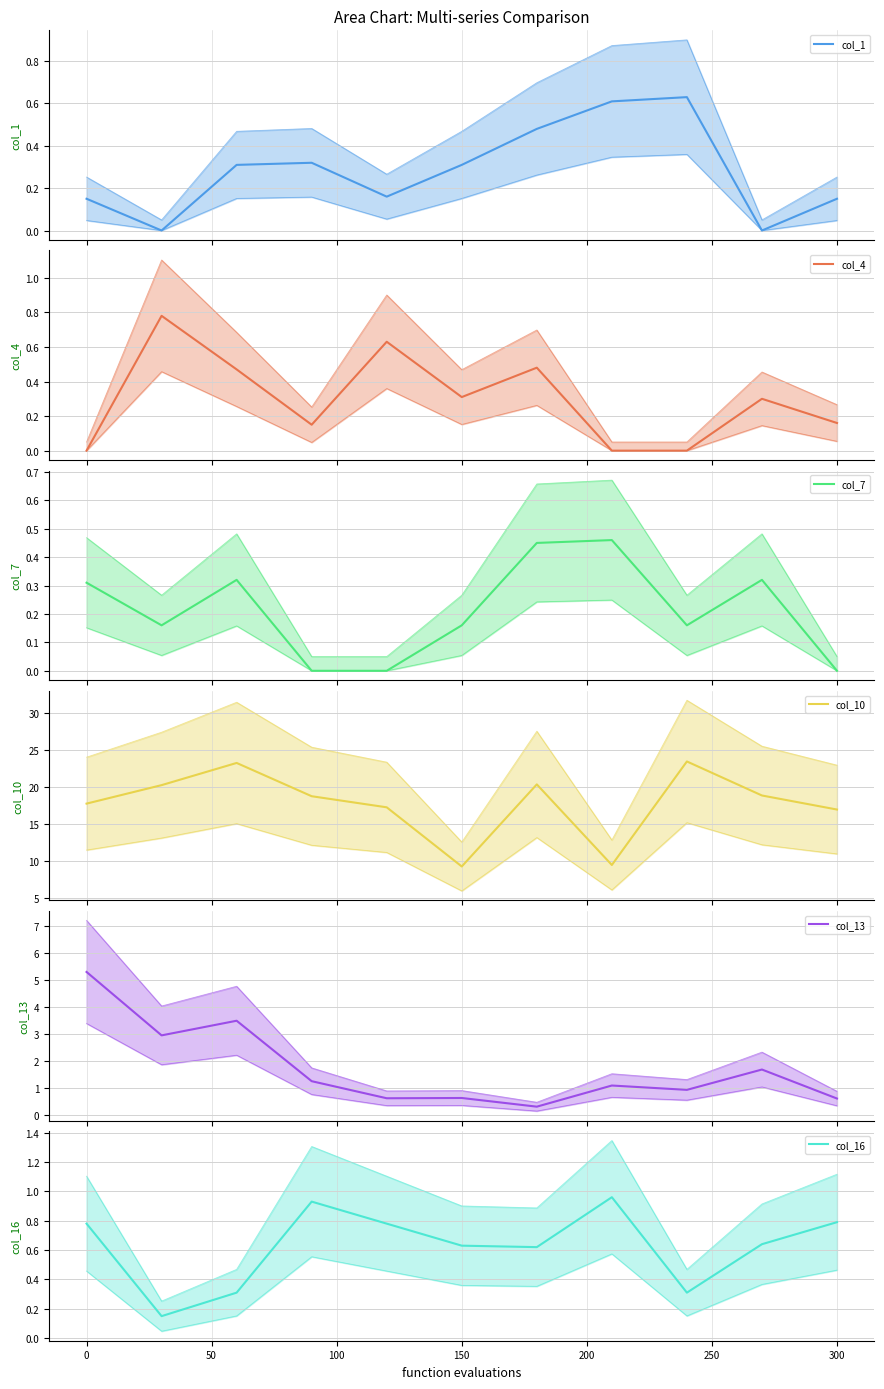

True or false: col_10 and col_13 cross at least once.

False